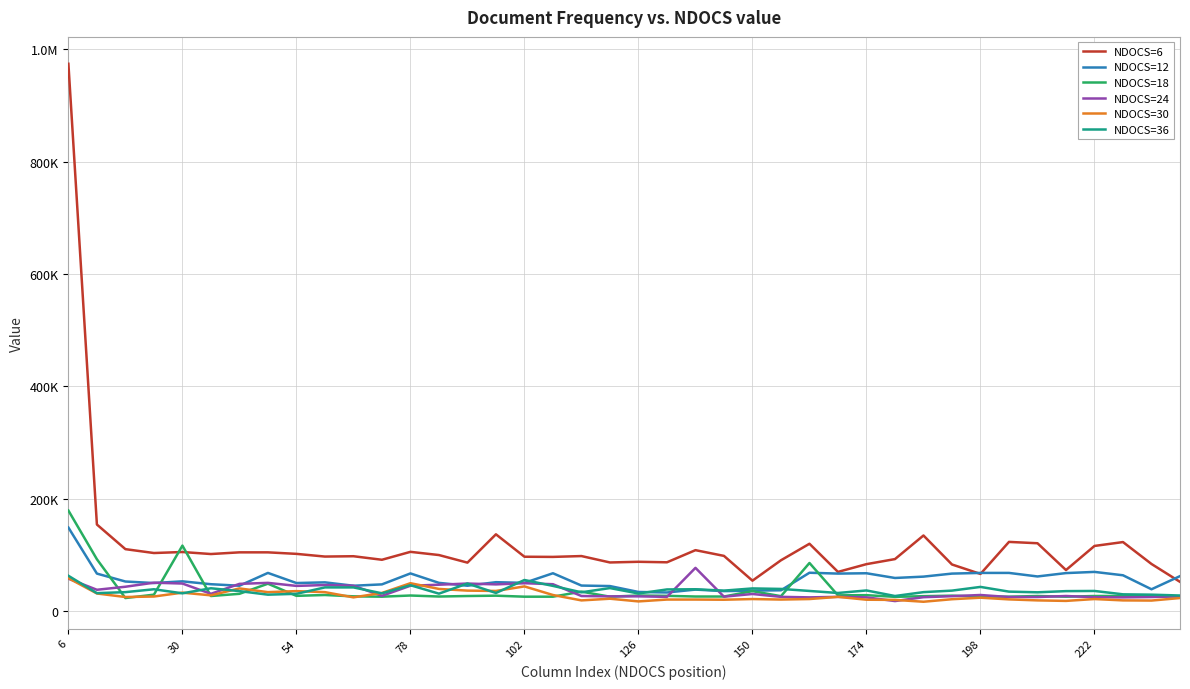

What are all the series names shown in the legend?

NDOCS=6, NDOCS=12, NDOCS=18, NDOCS=24, NDOCS=30, NDOCS=36